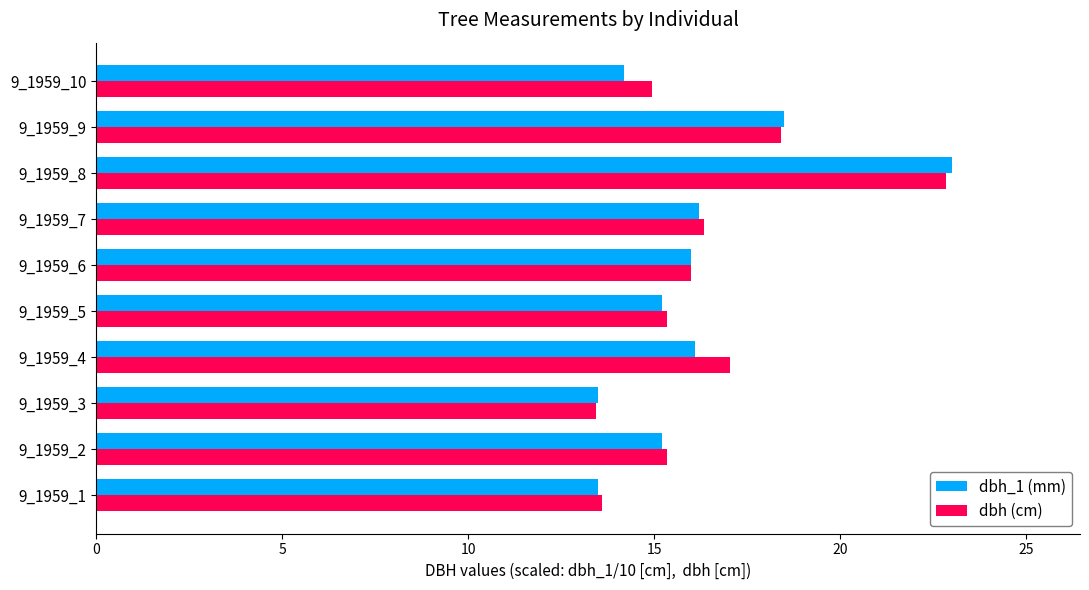

How many data points does each series have?

10